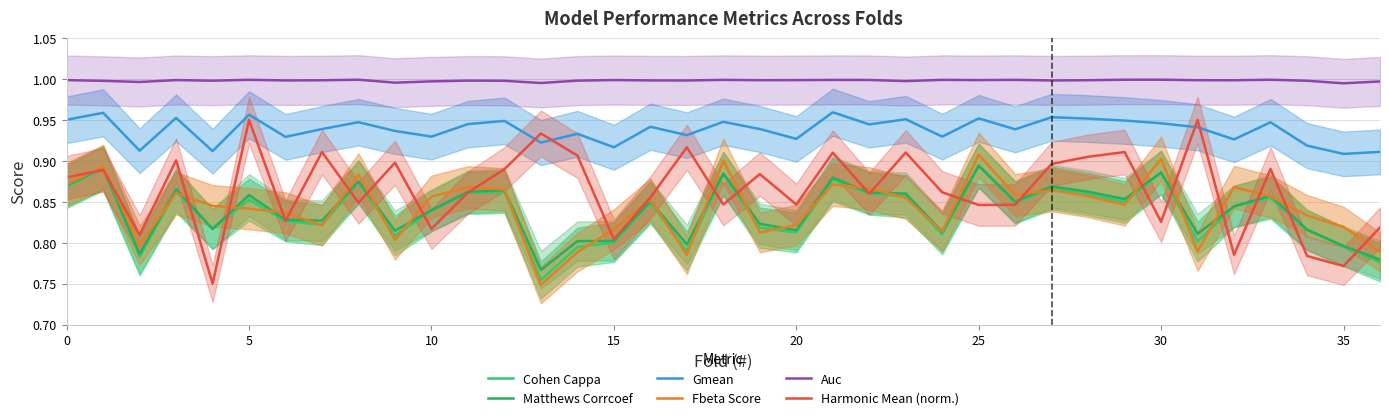

How many times do Cohen Cappa and Fbeta Score cross each other?

22